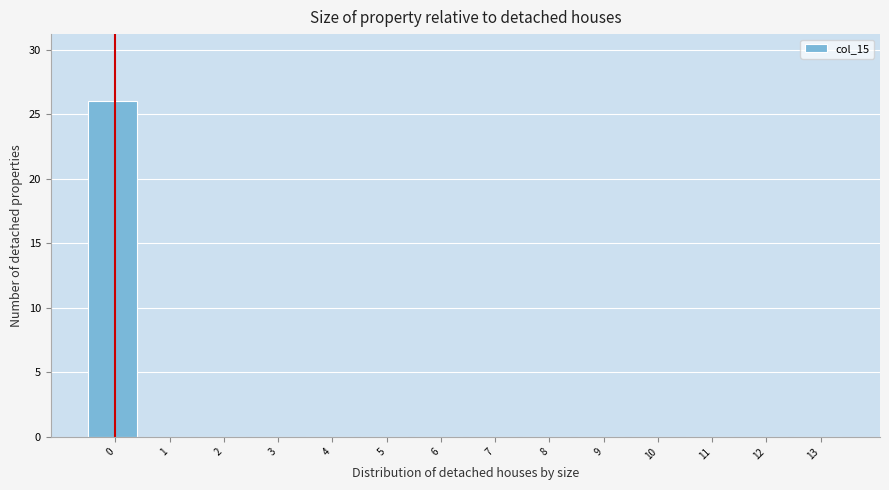

Reading left to right, what are all the values shown in this chart?

0=26	1=0	2=0	3=0	4=0	5=0	6=0	7=0	8=0	9=0	10=0	11=0	12=0	13=0